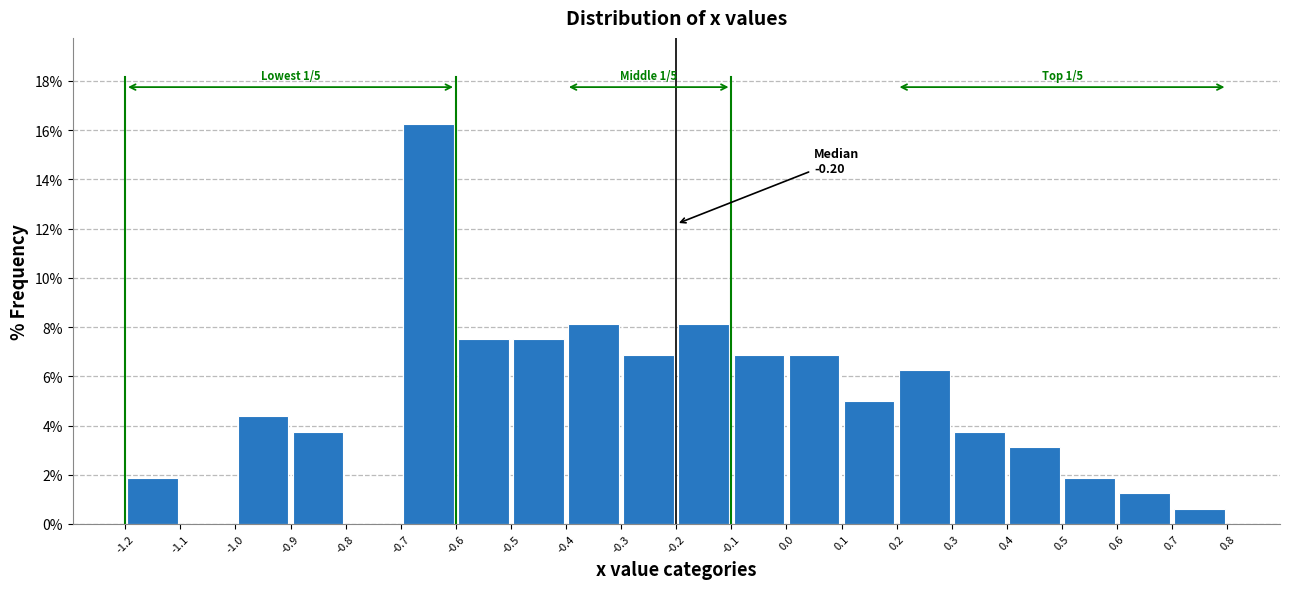

Over which range of the x-axis is the bar tallest?

-0.7 to -0.6